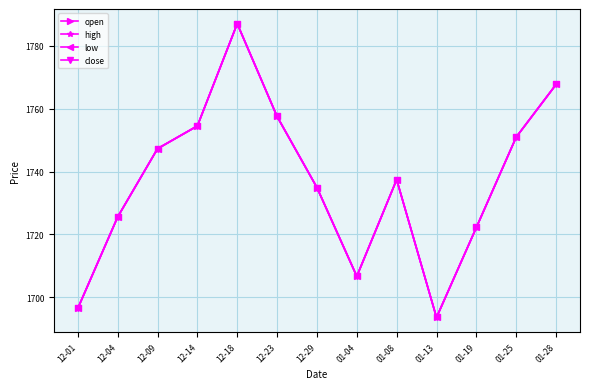

Does the chart have visible grid lines?

Yes